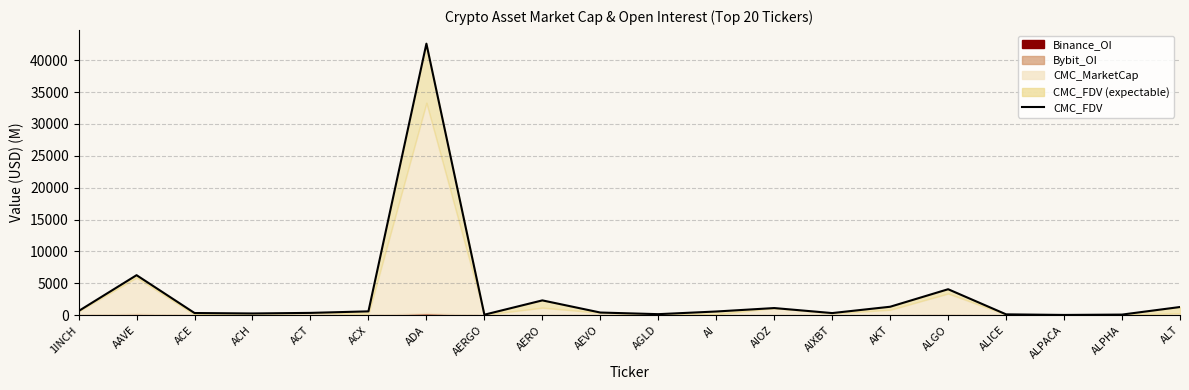

What is the difference between the maximum and minimum values?

42546.5